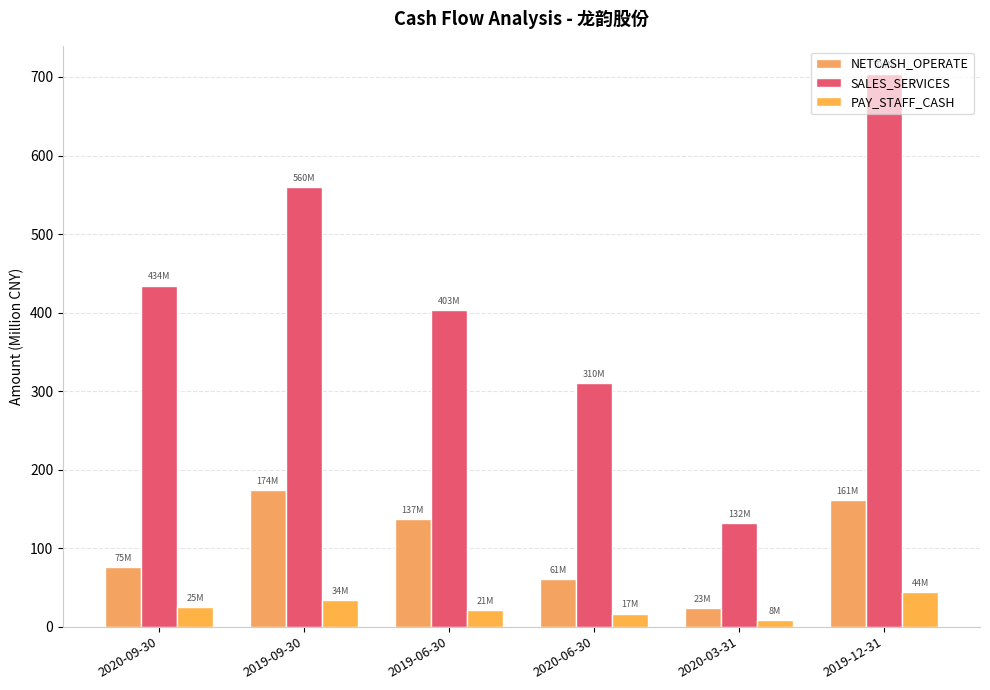

What is the average value of the NETCASH_OPERATE series?

105.4